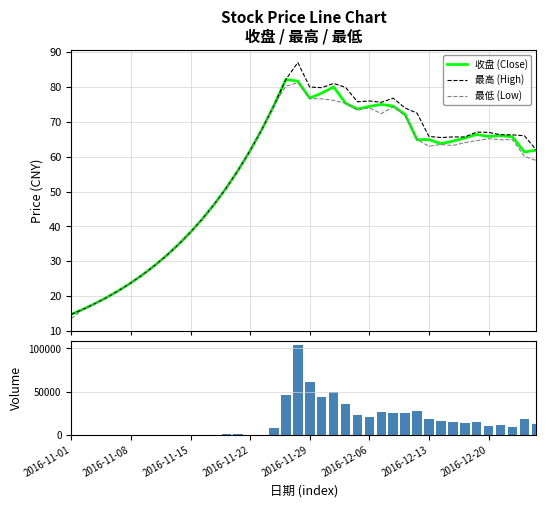

At which label is 最高 closest to 50?

13